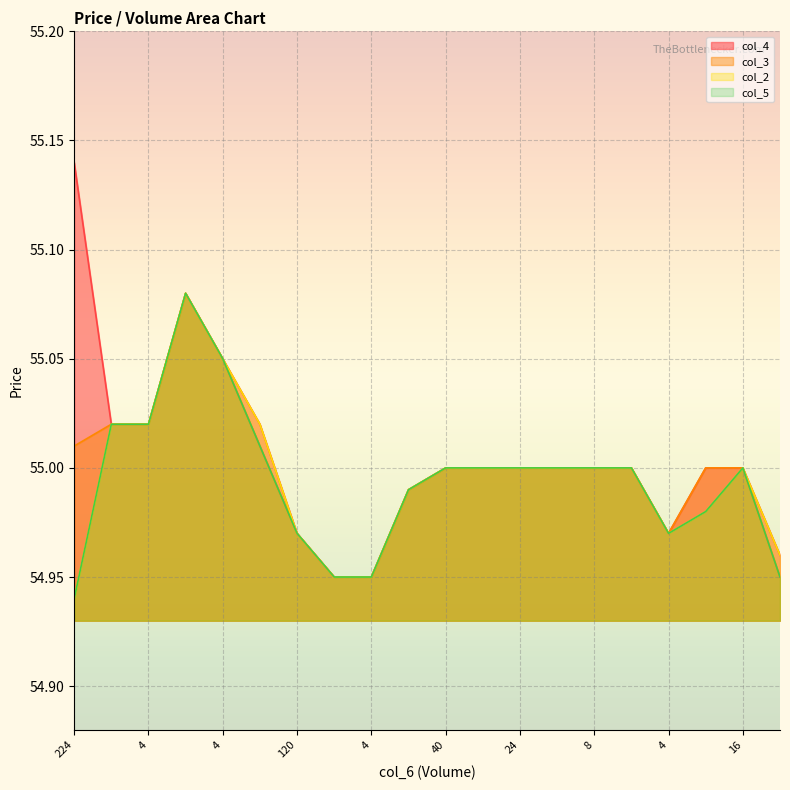

The value of col_4 at 24 is 55.0. True or false?

True